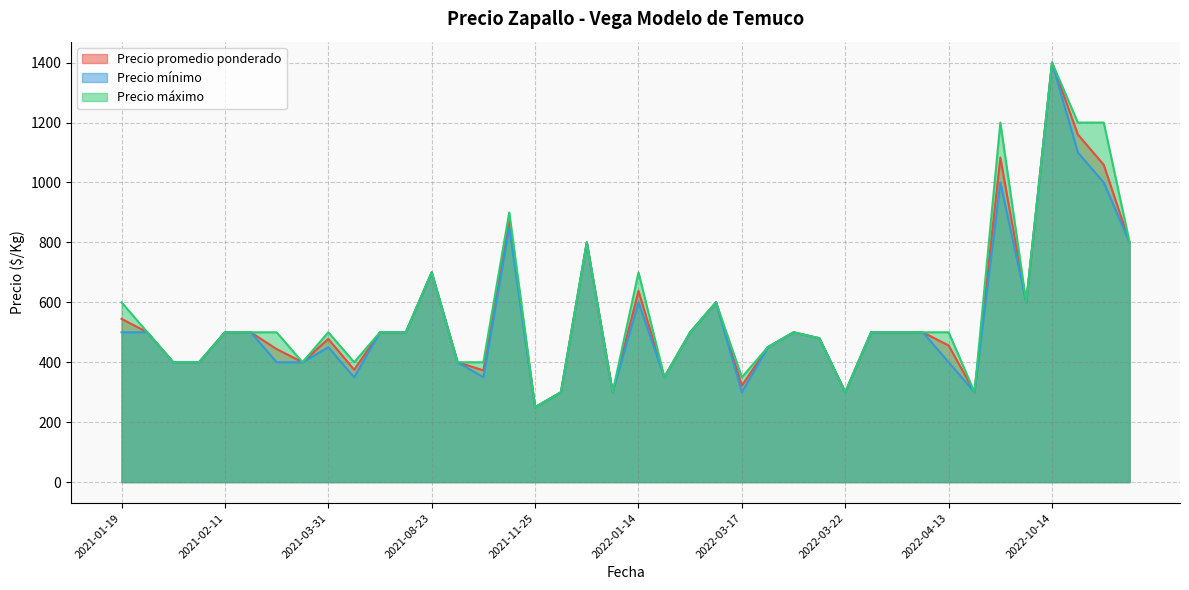

What is the total value across all series at 2021-02-11?

1500